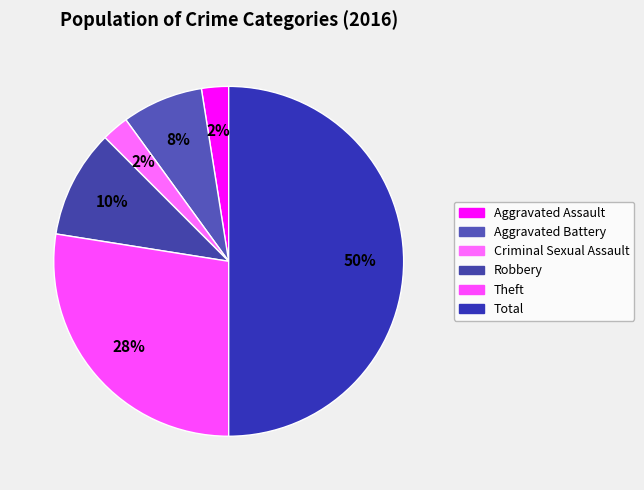

To the nearest percent, what is the difference between the largest and smallest slice percentages?

48%